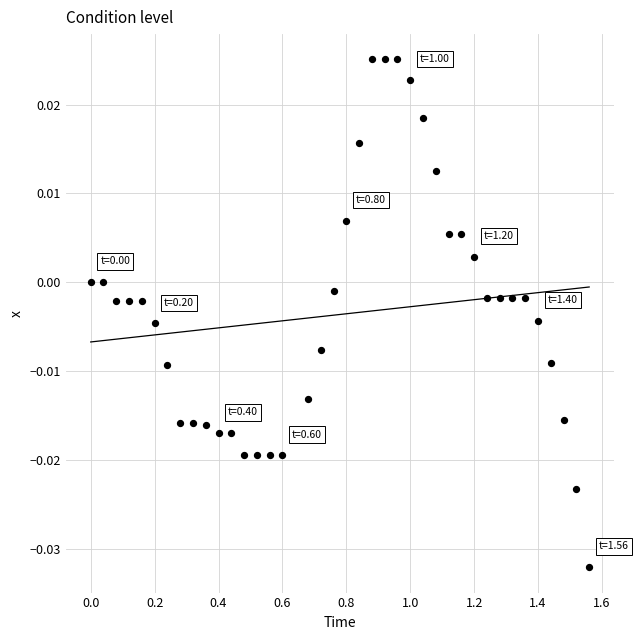

What is the range of X values (max minus min)?

1.6